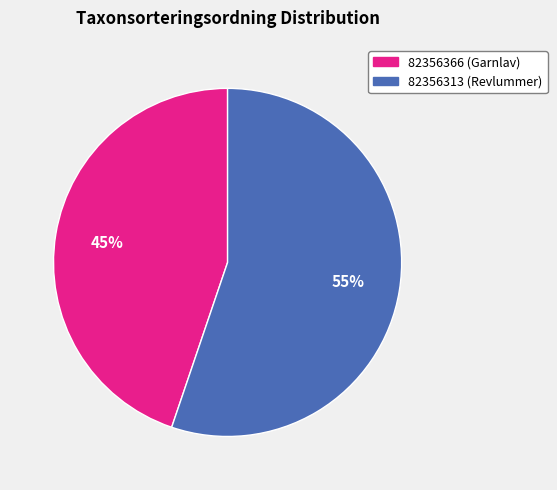

Rank the categories by value from highest to lowest.

82356313, 82356366